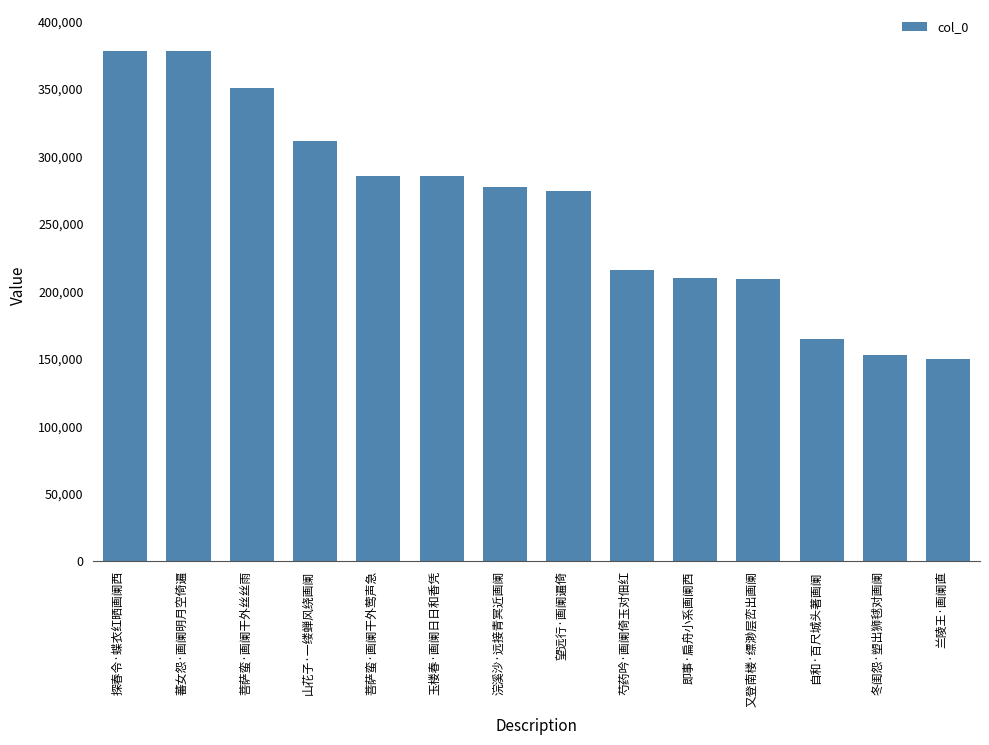

What is the greatest value displayed?

378293